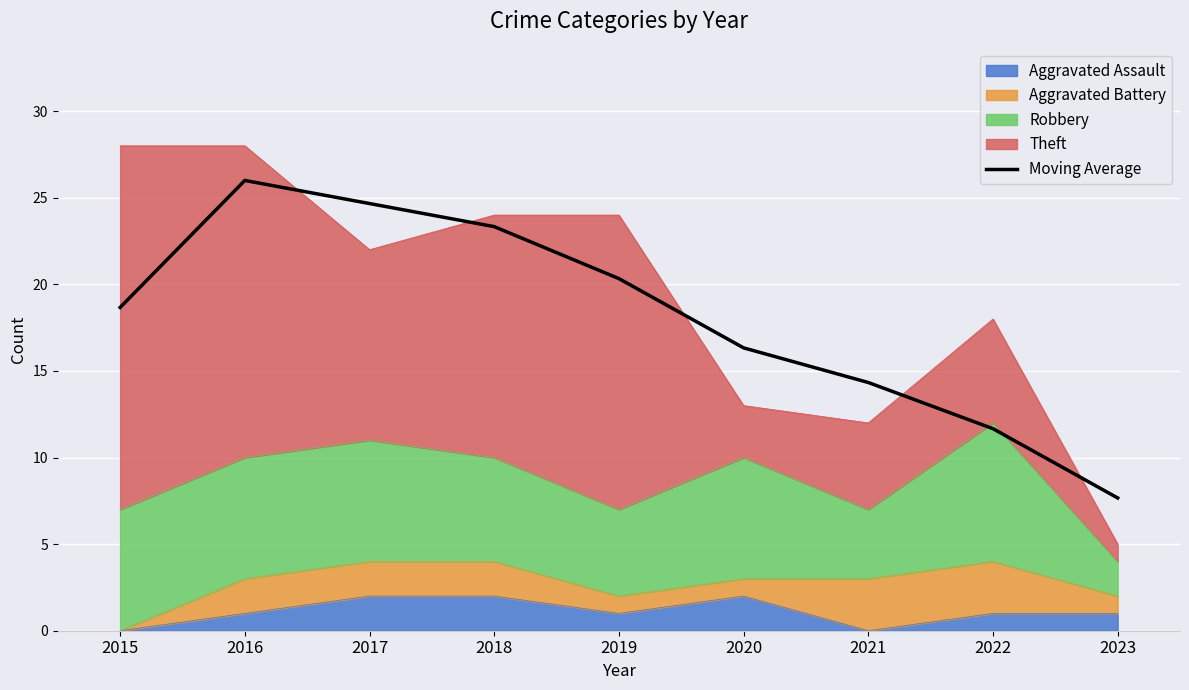

What is the greatest value displayed?

26.0